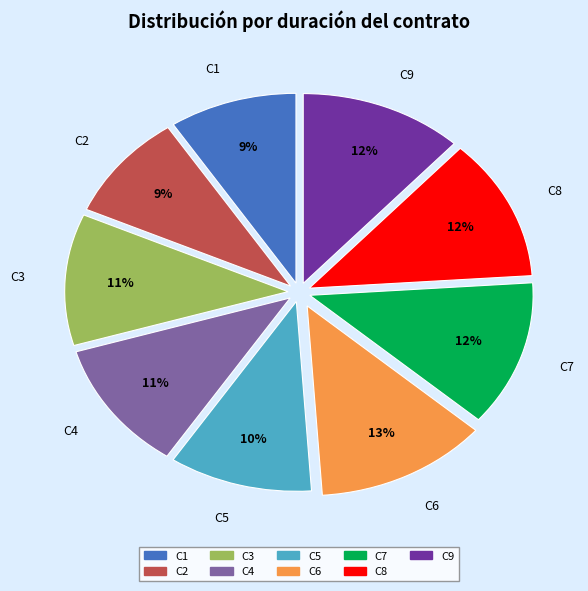

How many segments does this pie chart have?

9